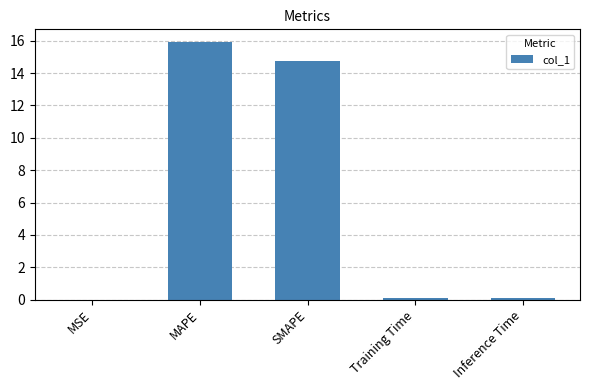

What is the sum of all values?

30.8